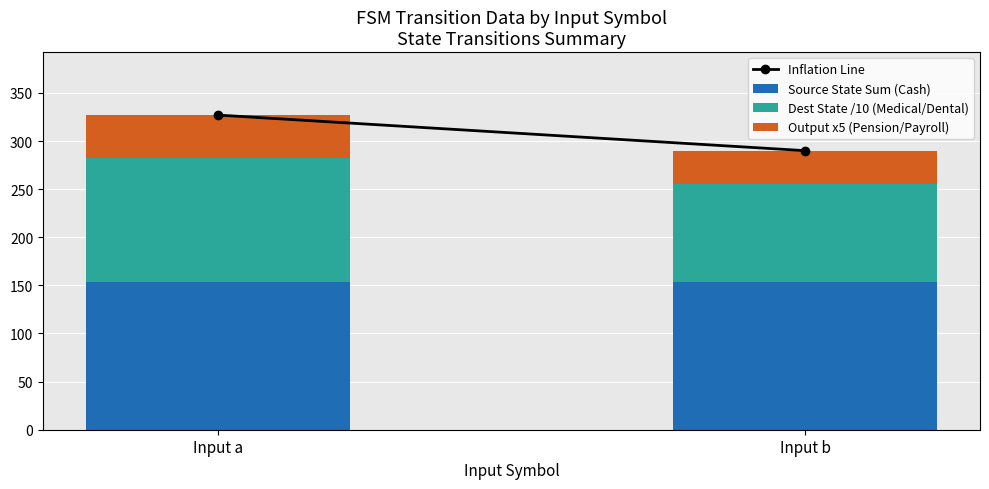

What is the minimum value for Source State Sum (Cash)?

153